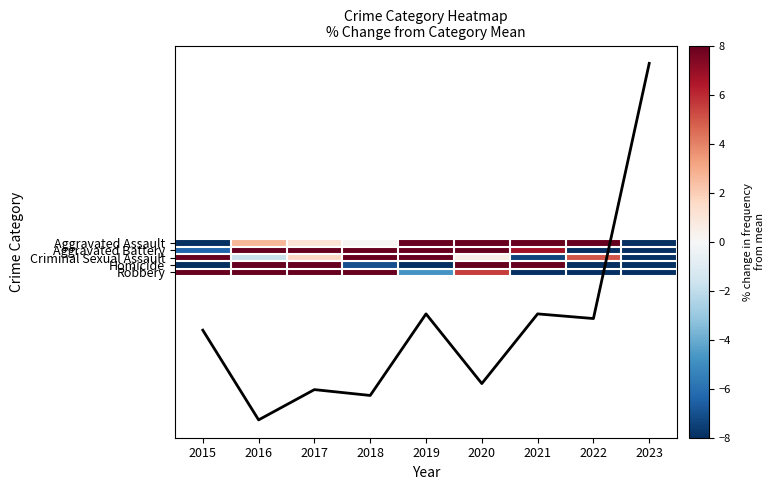

Which category has the lowest value in the Robbery series?

2023